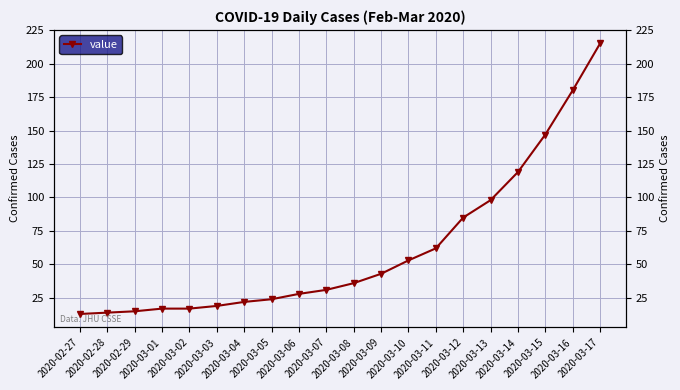

Rank the categories by value from lowest to highest.

2020-02-27, 2020-02-28, 2020-02-29, 2020-03-01, 2020-03-02, 2020-03-03, 2020-03-04, 2020-03-05, 2020-03-06, 2020-03-07, 2020-03-08, 2020-03-09, 2020-03-10, 2020-03-11, 2020-03-12, 2020-03-13, 2020-03-14, 2020-03-15, 2020-03-16, 2020-03-17